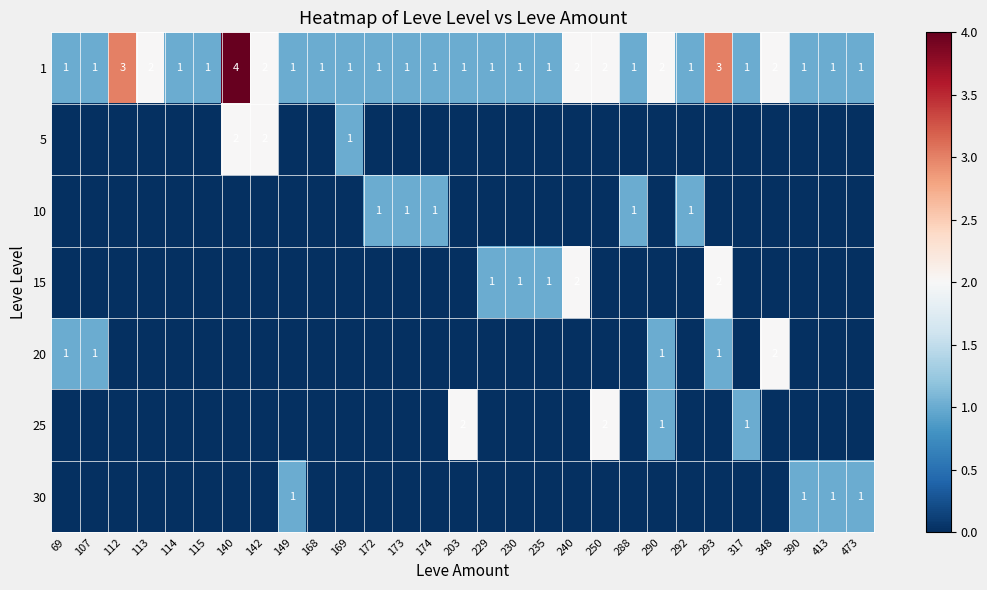

What is the spread (max minus min) of values at 317?

1